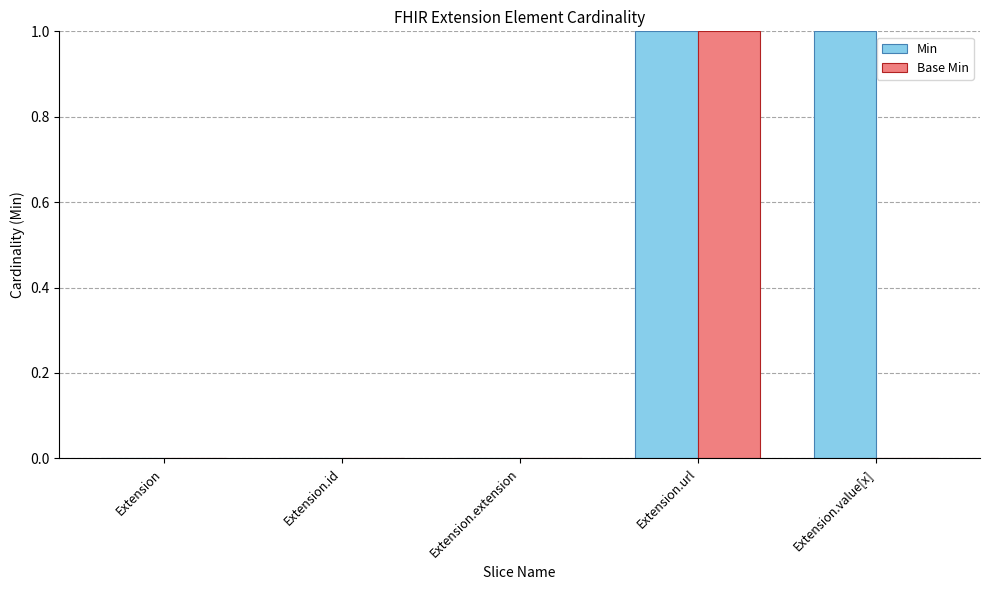

Is it true that Base Min equals 1 at Extension.url?

True